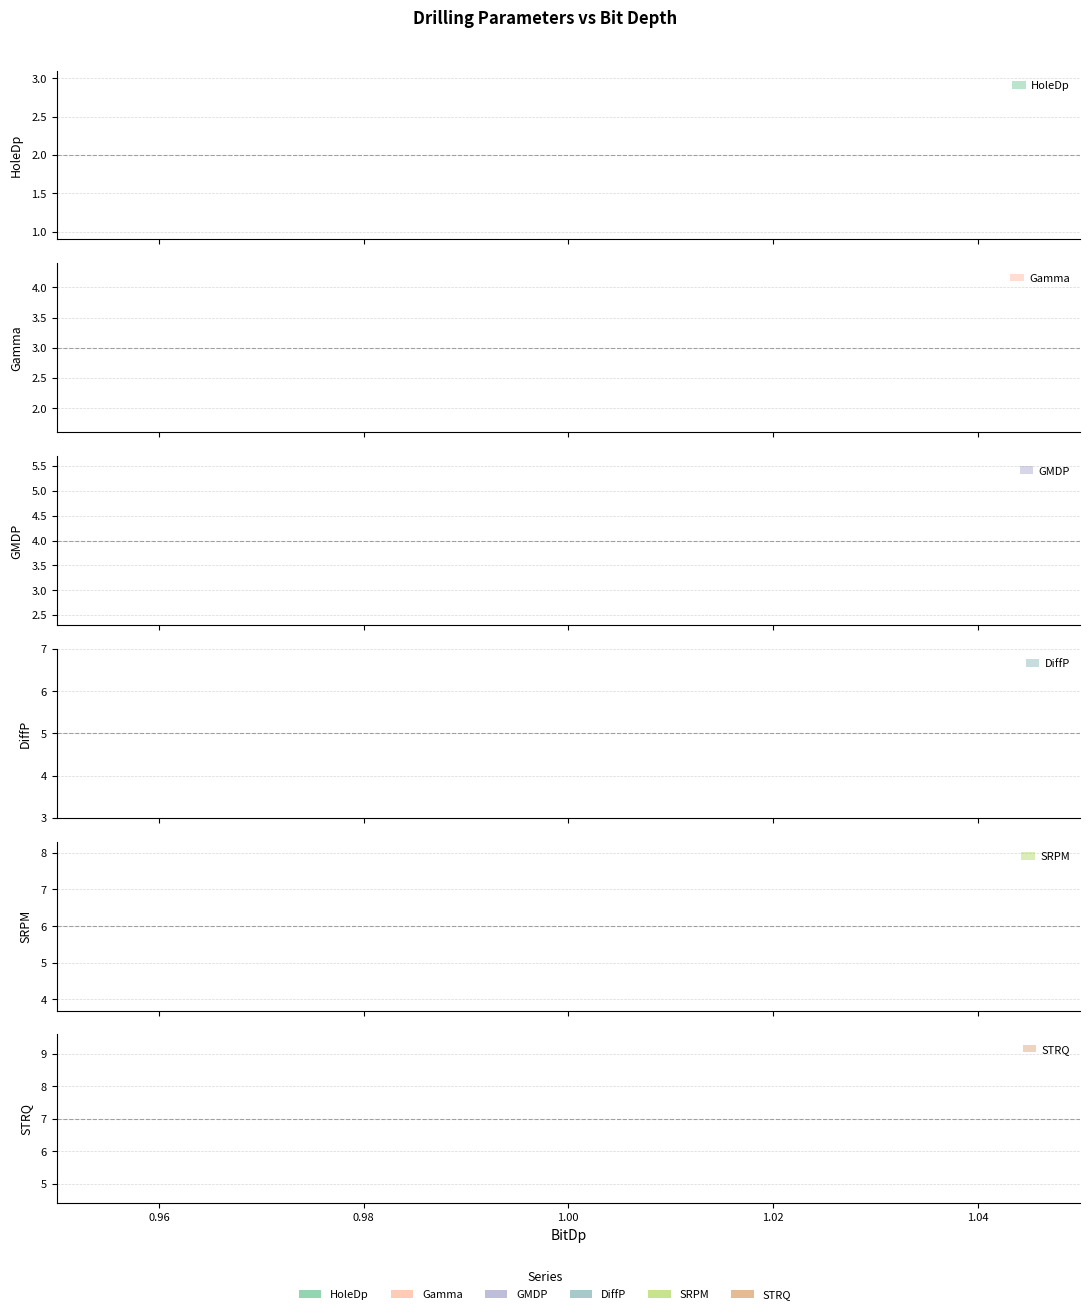

Which series has the largest total across all categories?

STRQ